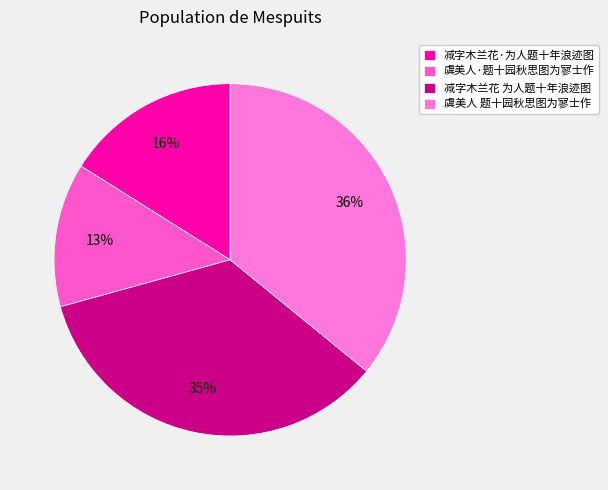

True or false: 虞美人 题十园秋思图为寥士作 accounts for 36% of the total.

True